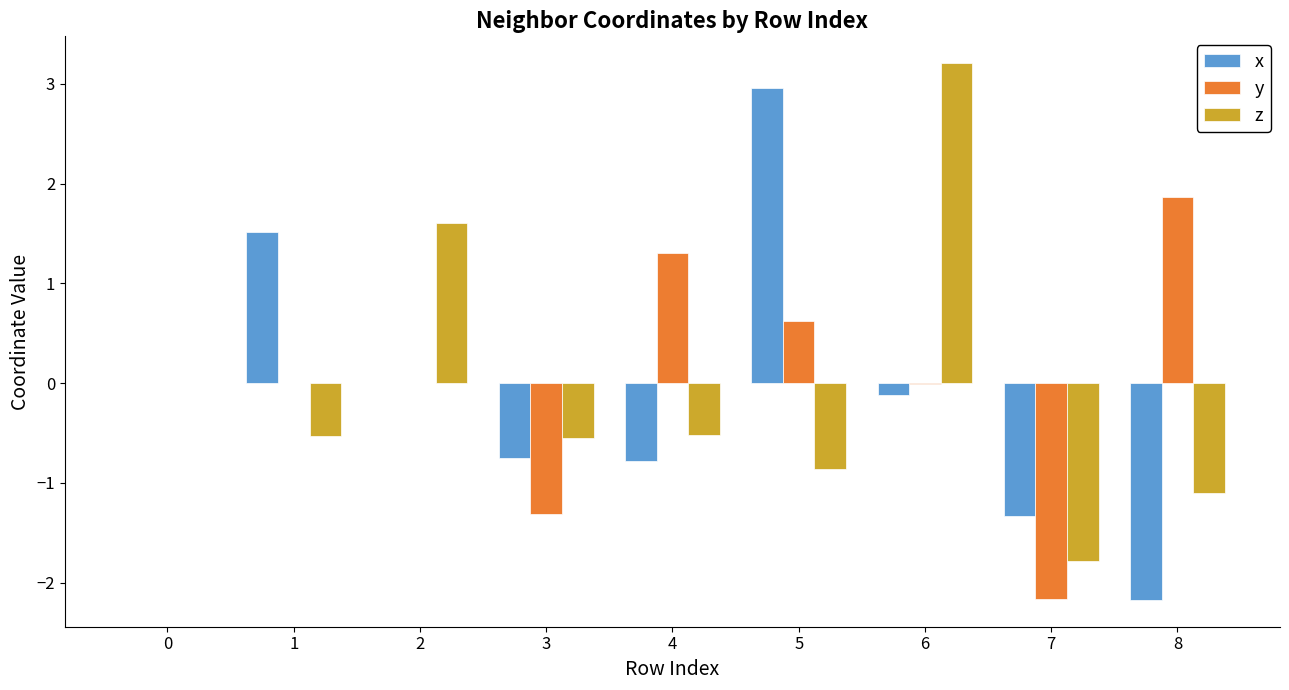

Is it true that y equals 0.6 at 5?

True